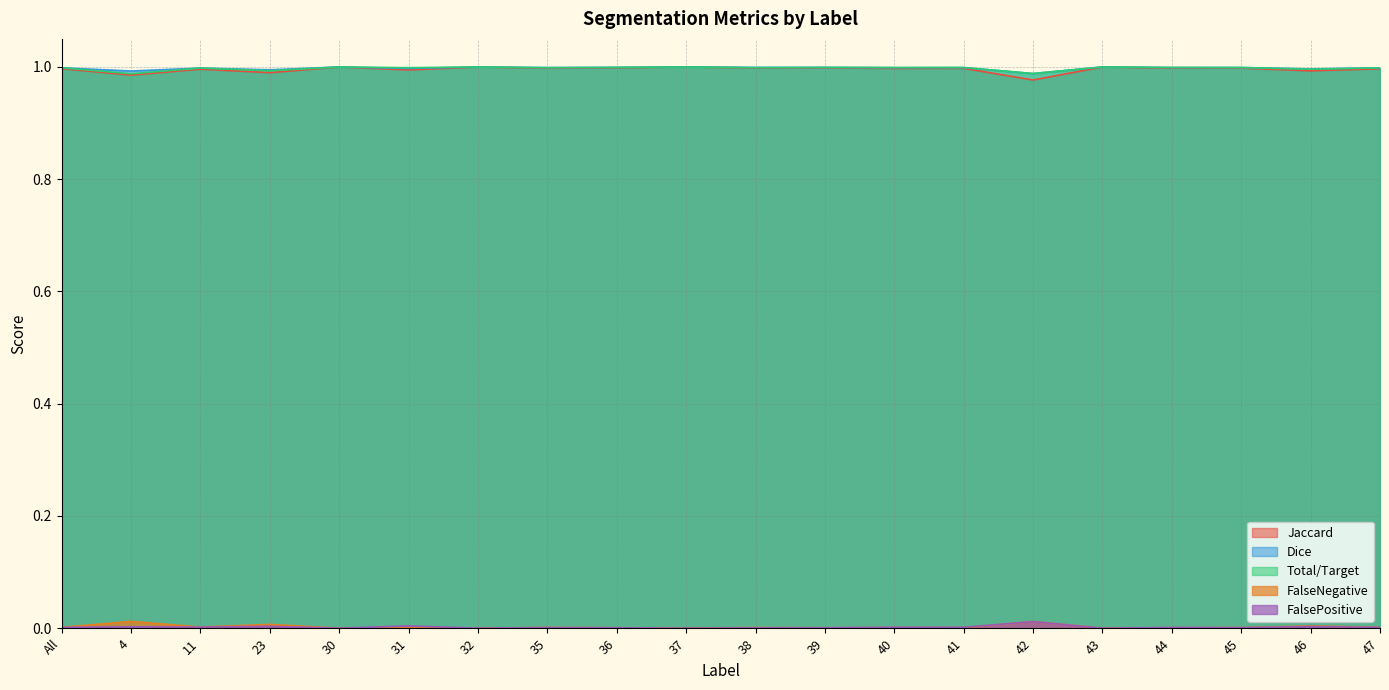

The value of Dice at 42 is 1.0. True or false?

True